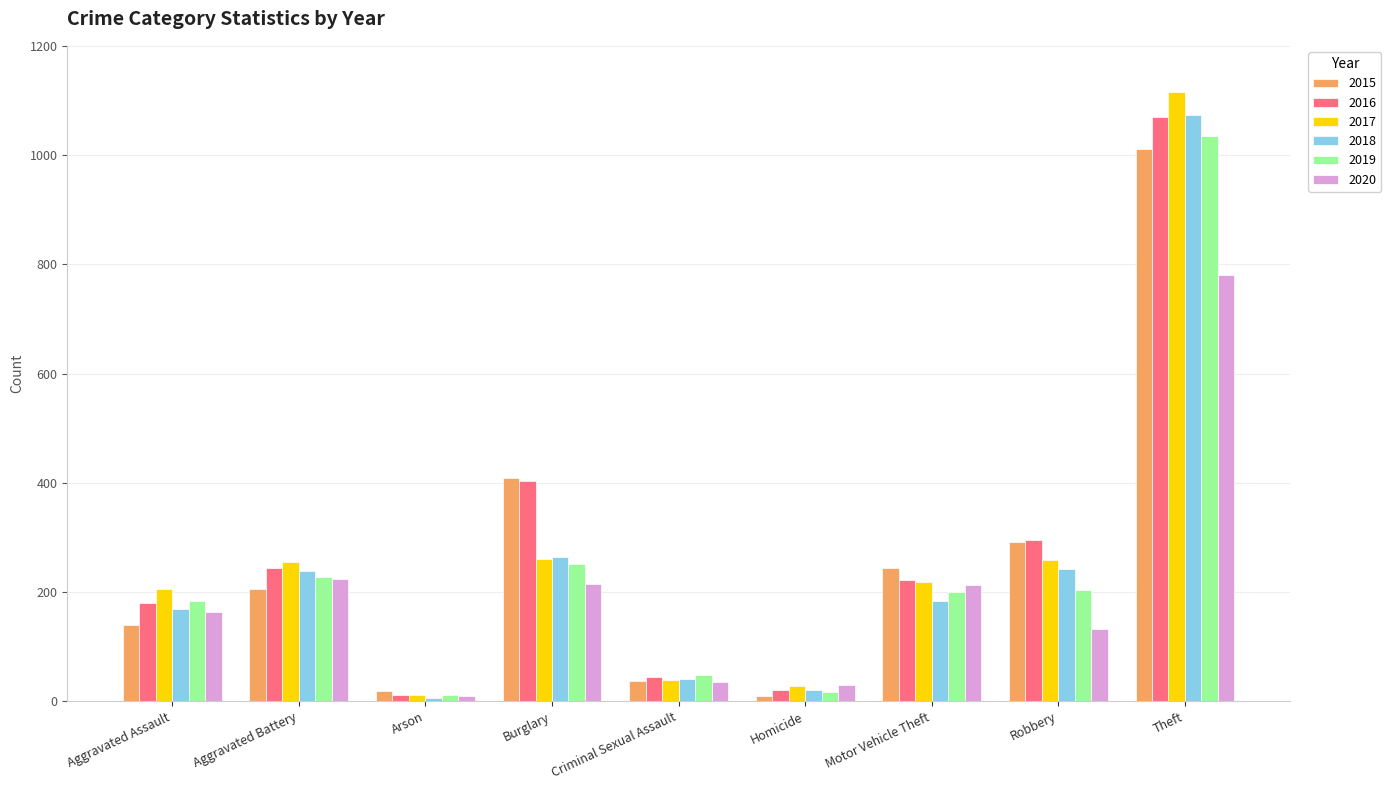

Count the number of categories in the chart.

9